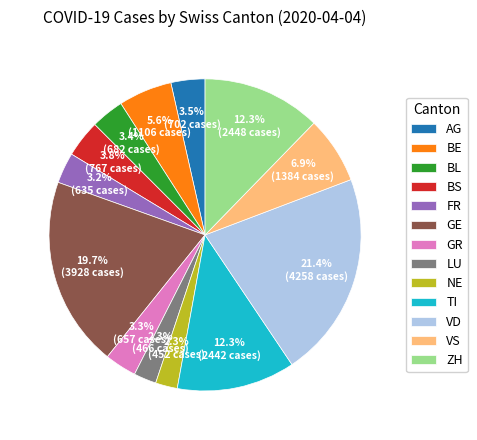

Approximately how many times larger is the value at AG compared to BS?

0.9